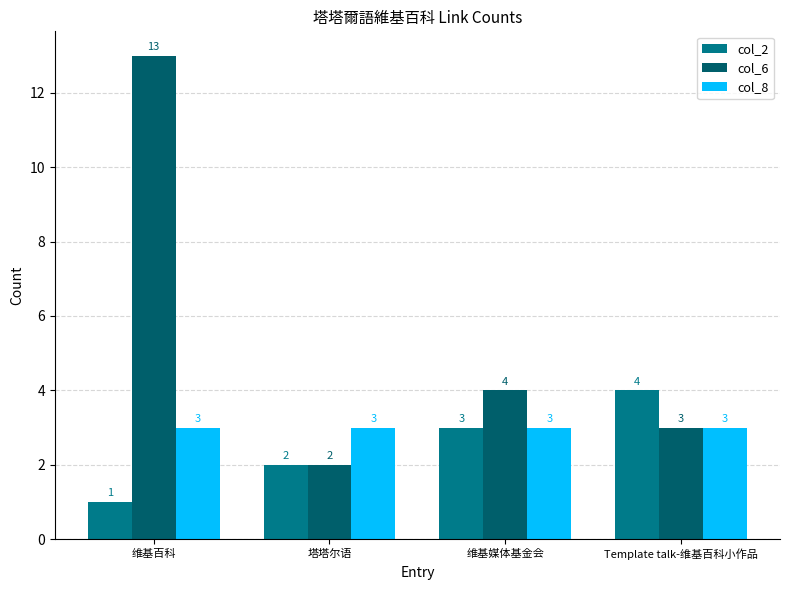

How many bars are there in each group?

3